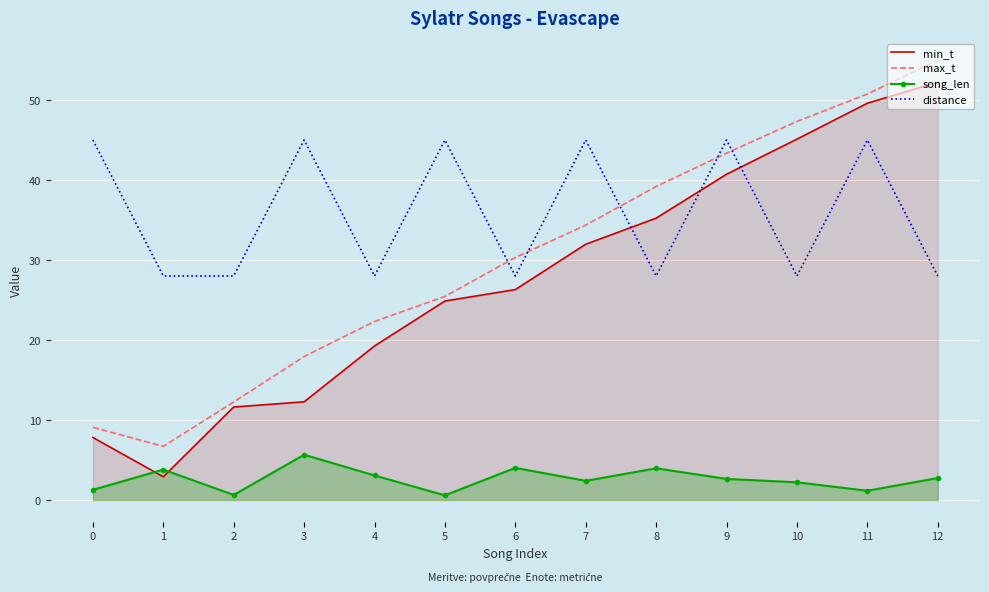

Rank the categories by song_len value from lowest to highest.

5, 2, 11, 0, 10, 7, 9, 12, 4, 1, 8, 6, 3